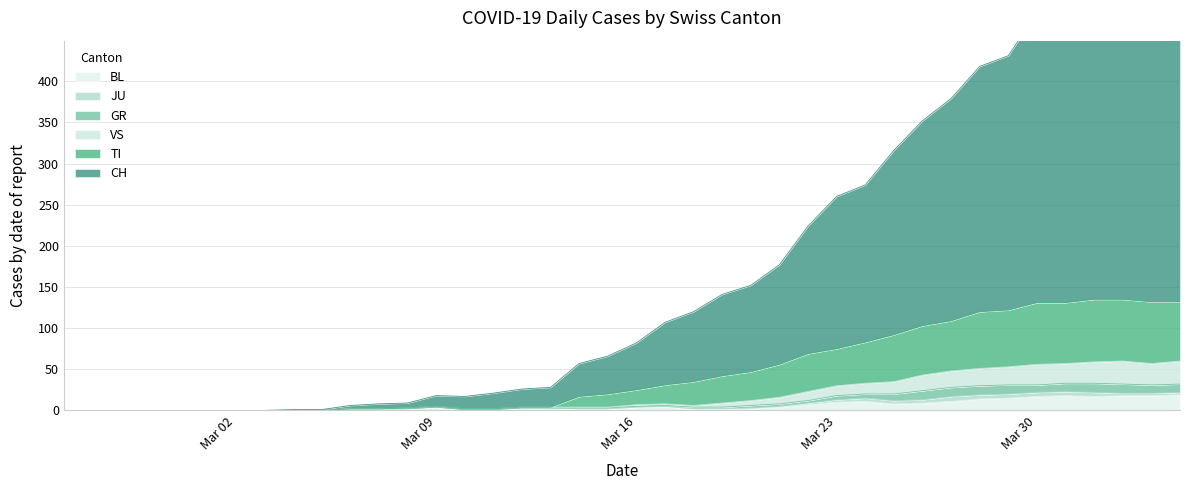

Is it true that TI equals 13 at 19?

False